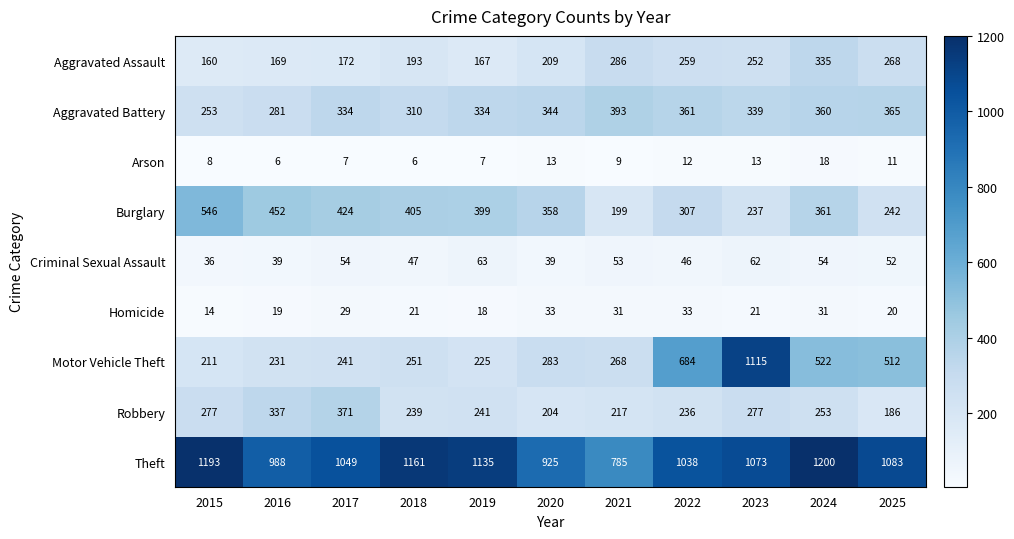

What is the approximate value of Robbery at 2016, to the nearest 5?

335